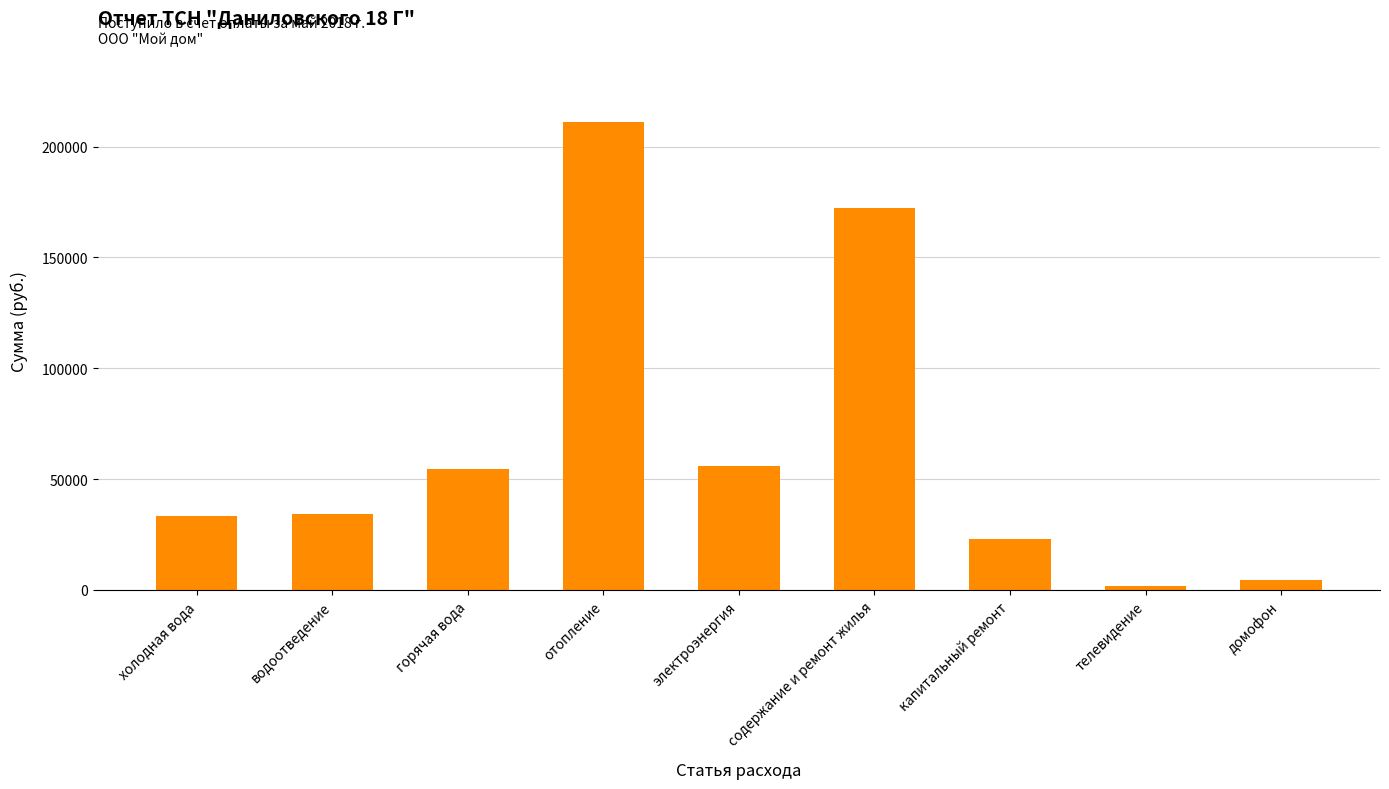

Where does the data first go above 34160?

водоотведение